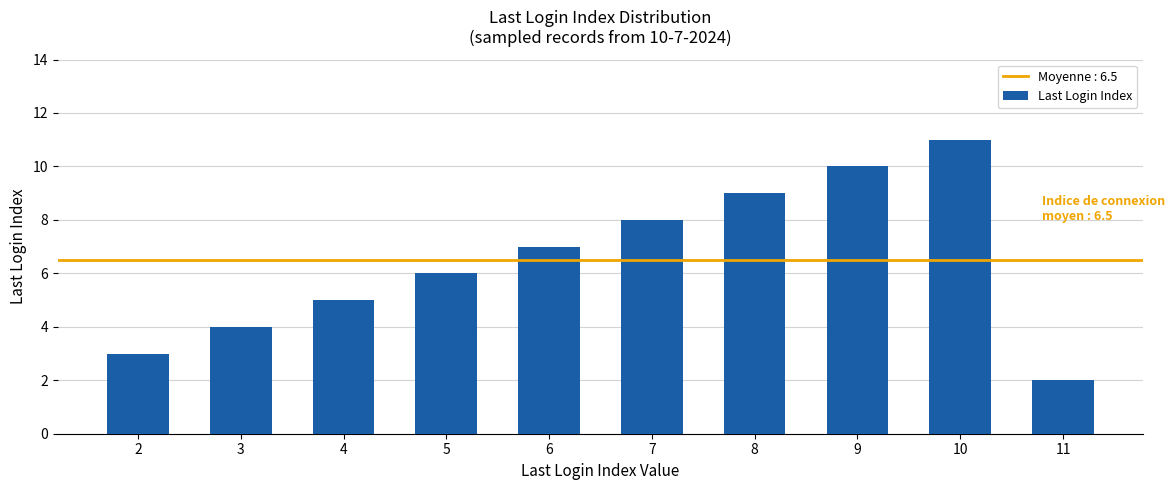

What is the sum of all values?

65